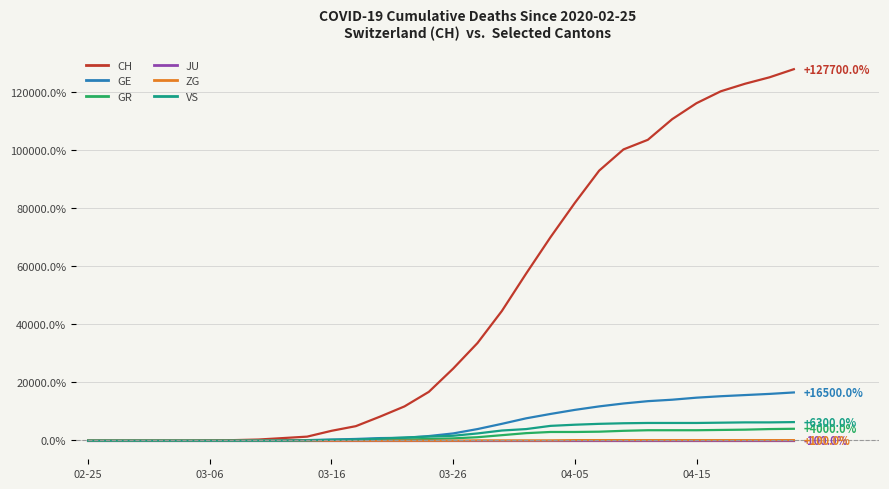

How many categories are shown in the chart?

30